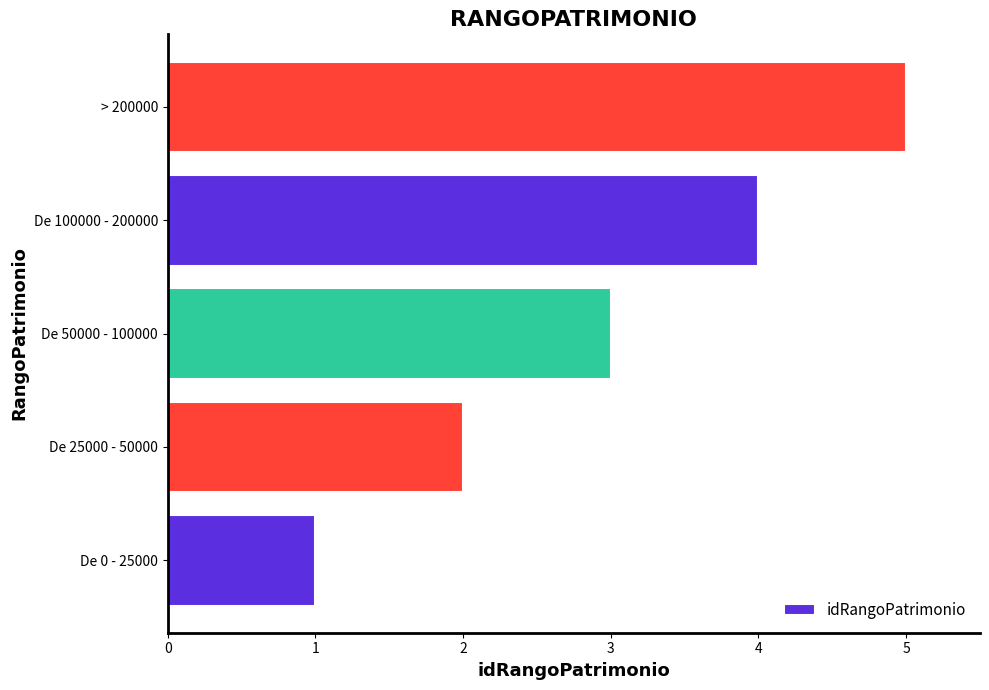

What is the approximate value at De 100000 - 200000?

4